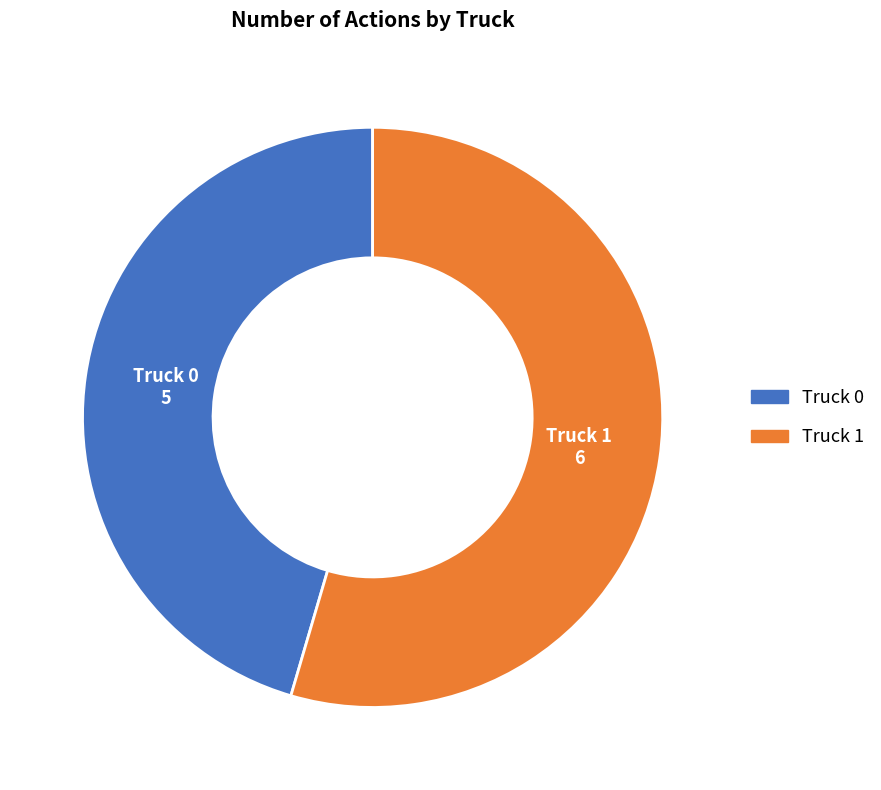

Approximately how many times larger is the value at Truck 0 compared to Truck 1?

0.8